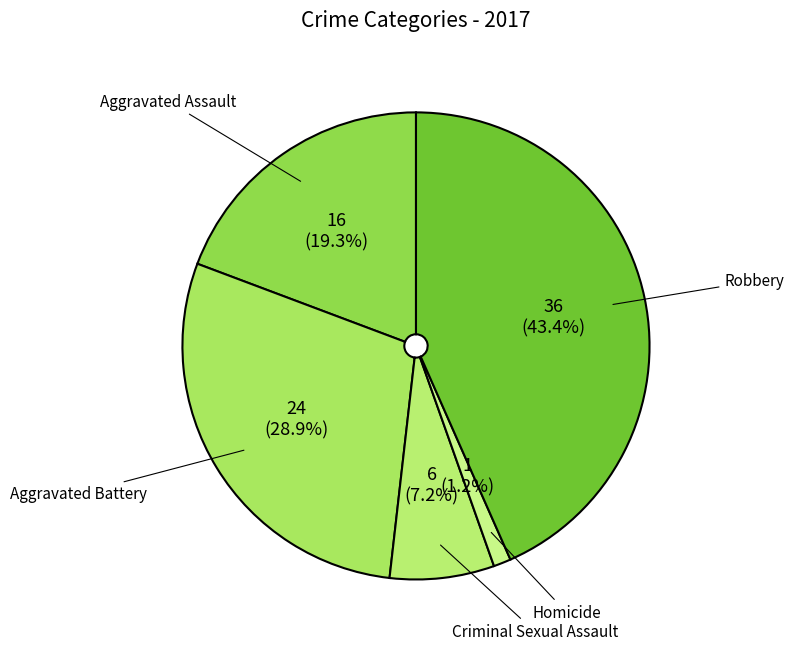

Which category has the smallest portion of the pie?

Homicide